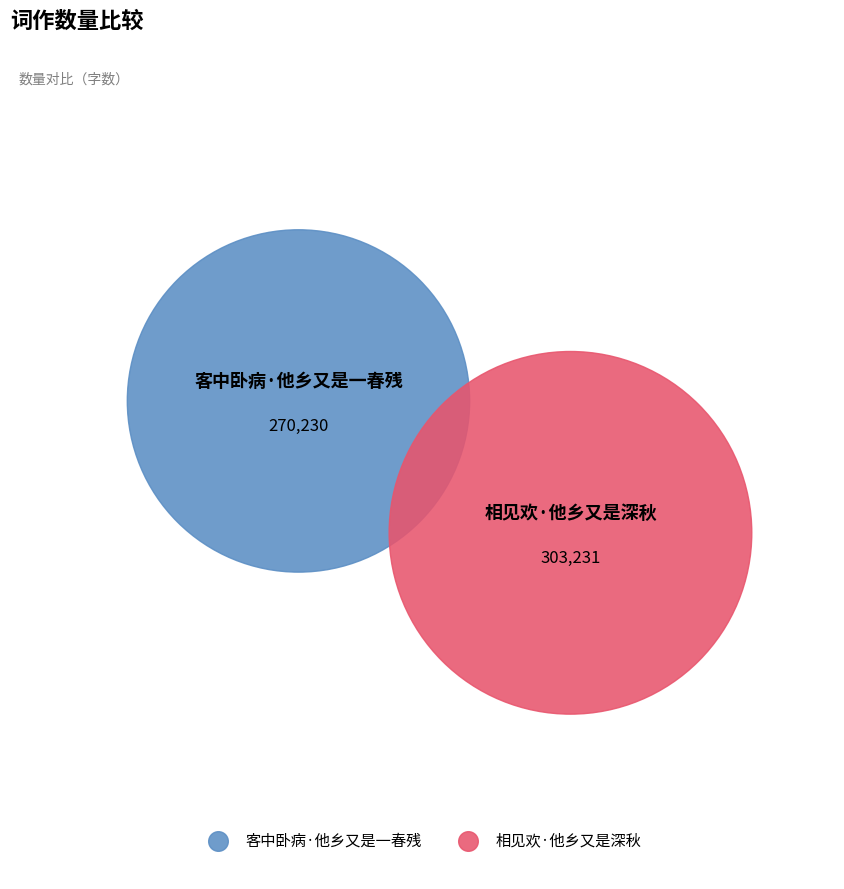

True or false: 相见欢·他乡又是深秋 accounts for 53% of the total.

True